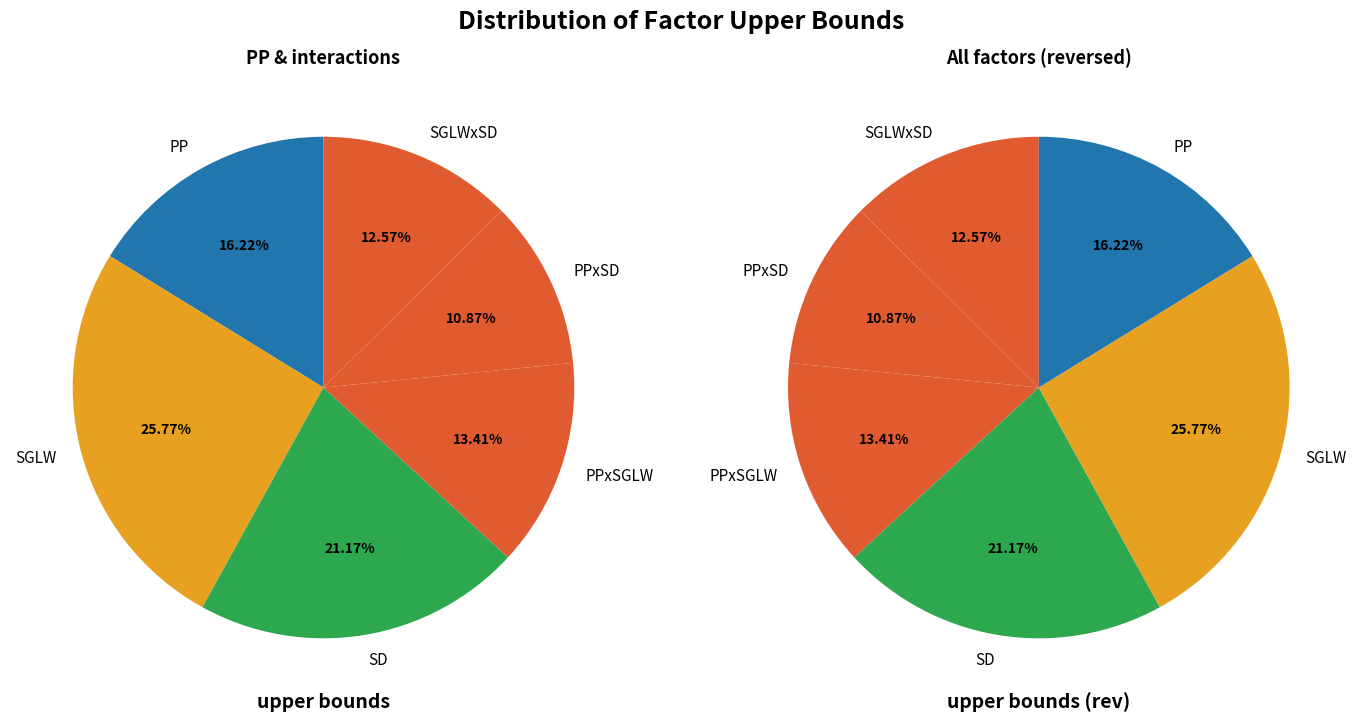

To the nearest percent, what portion does PPxSGLW represent?

13%